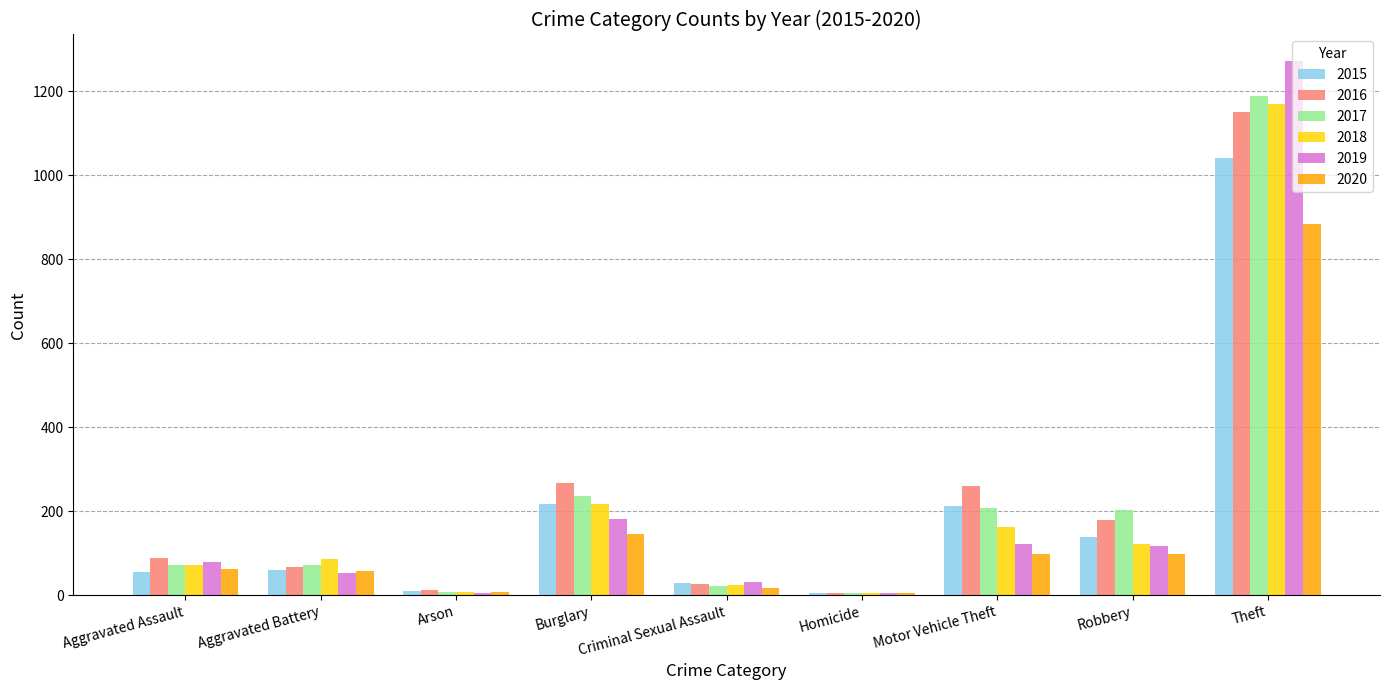

True or false: 2018 has a value of 218 at Burglary.

True